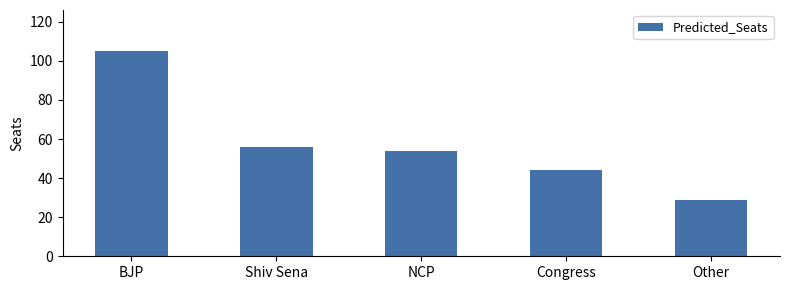

The value at Other is 29. True or false?

True